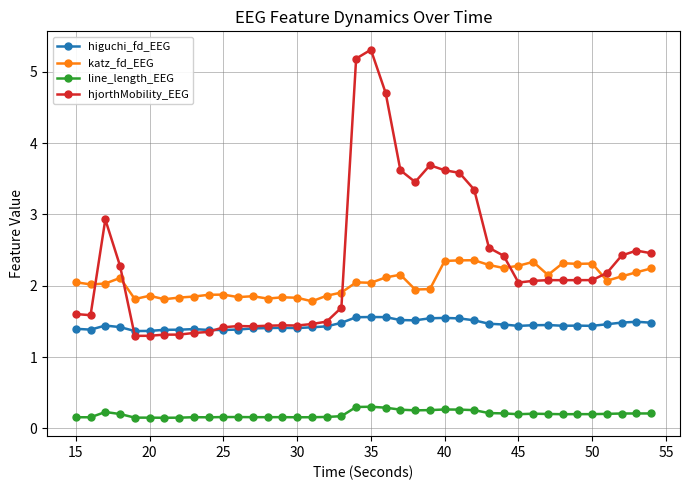

Count the line_length_EEG values in the range 0 to 1.

40